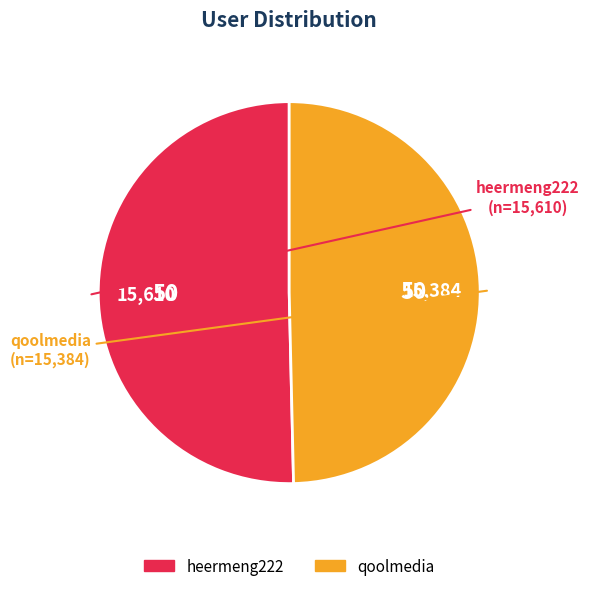

The qoolmedia slice represents 50% of the pie. True or false?

True